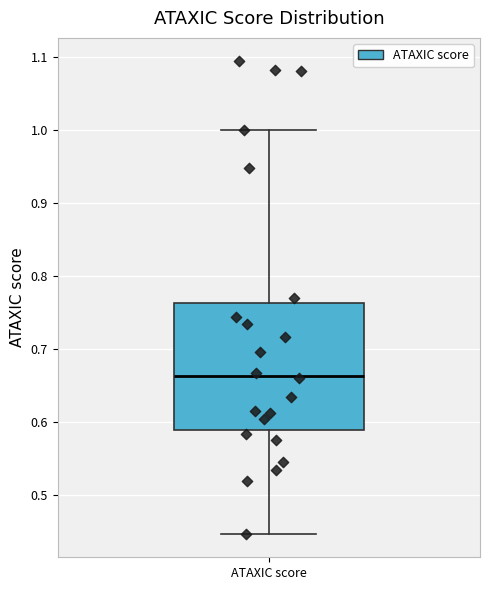

Where does the lower whisker of the box for ATAXIC score end on the y-axis? The values are not printed on the chart, so give them approximately, as read against the axis.

0.45